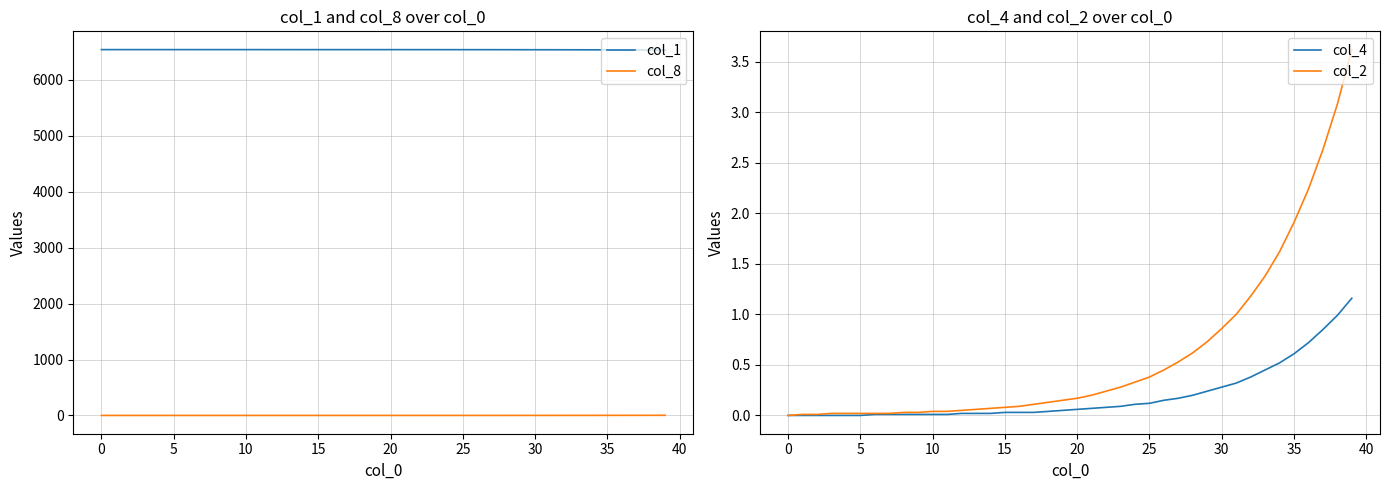

True or false: col_8 and col_1 intersect in this chart.

False